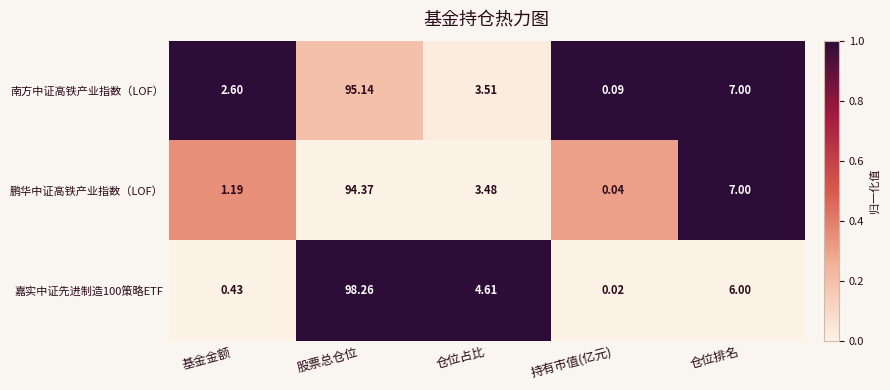

Which label corresponds to the largest value in the chart?

股票总仓位